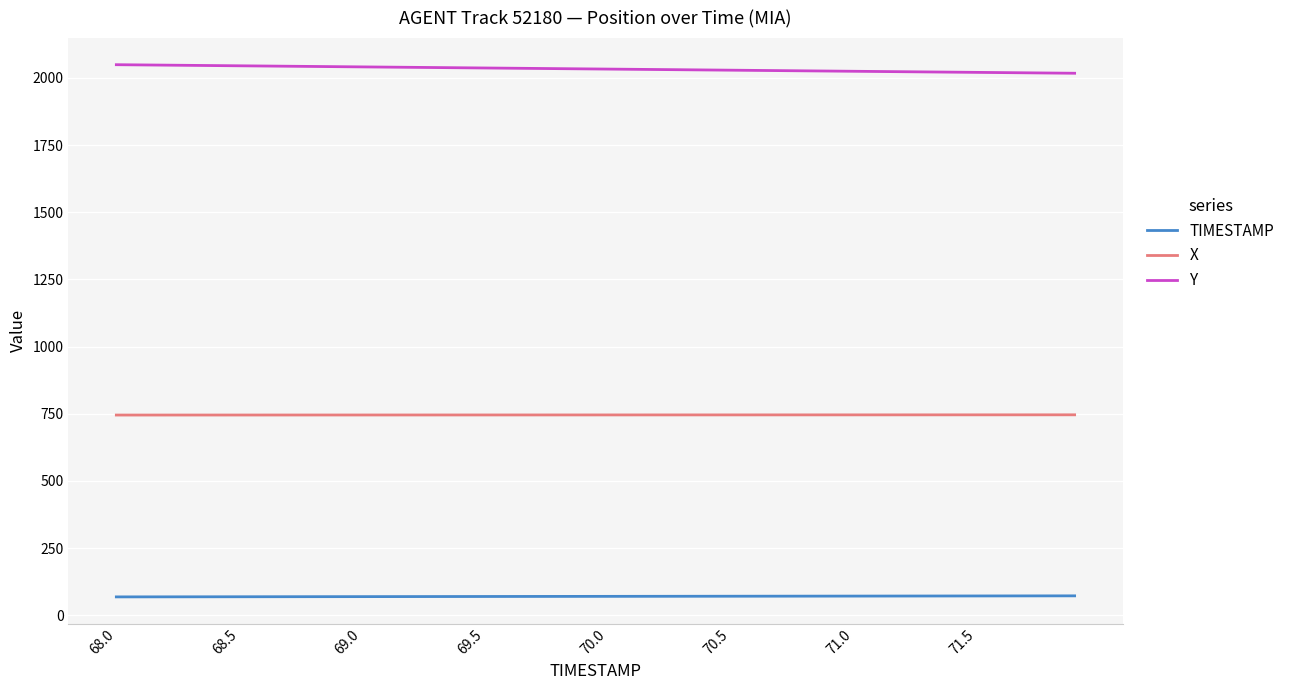

Which series has the largest total across all categories?

Y